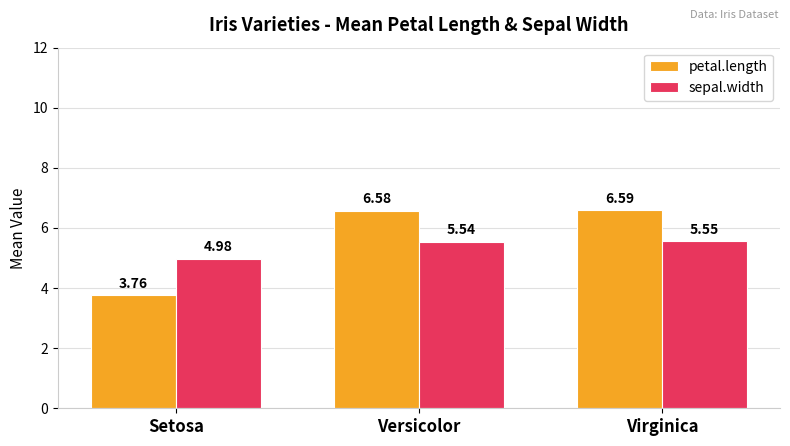

Which series changed the most between Setosa and Versicolor?

petal.length